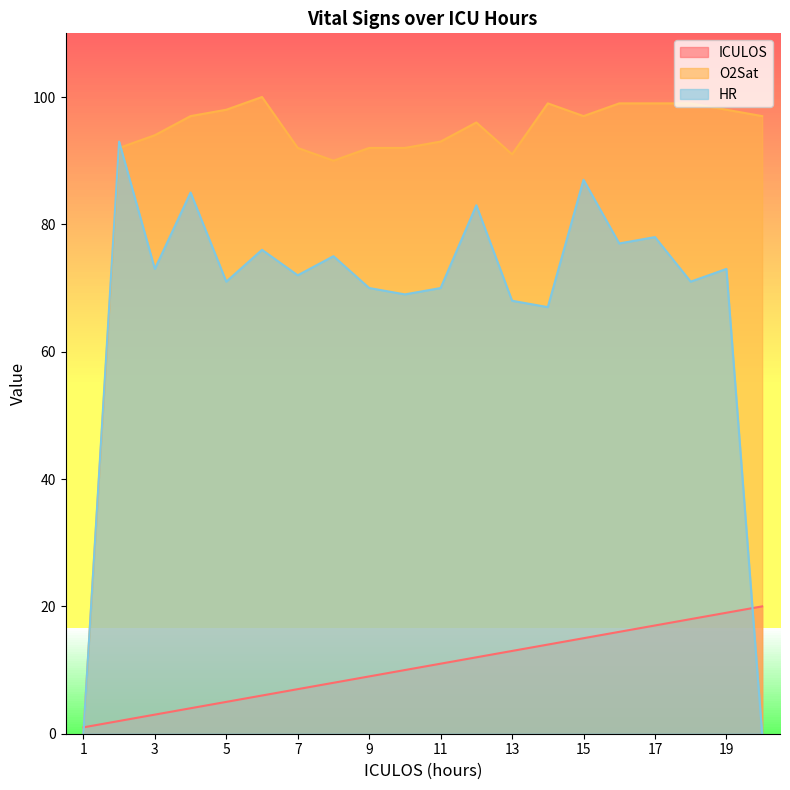

What is the value of the ICULOS point at the 13th from the left?

13